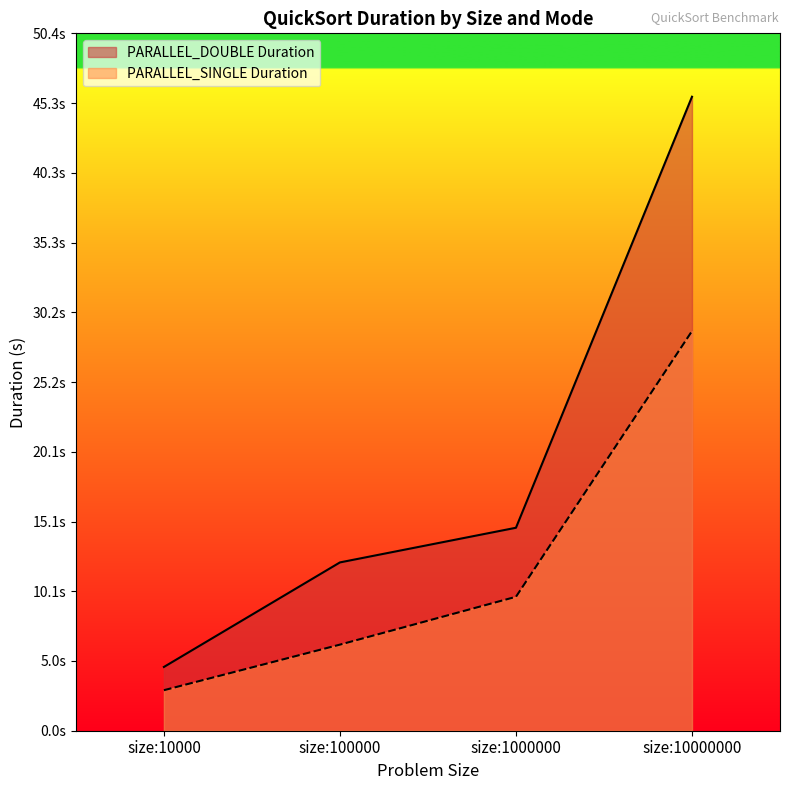

True or false: PARALLEL_DOUBLE Duration and PARALLEL_SINGLE Duration intersect in this chart.

False